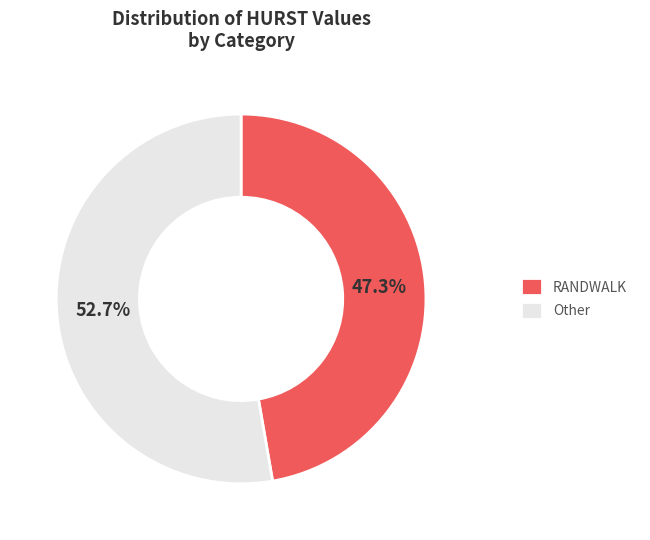

True or false: RANDWALK accounts for 11% of the total.

False